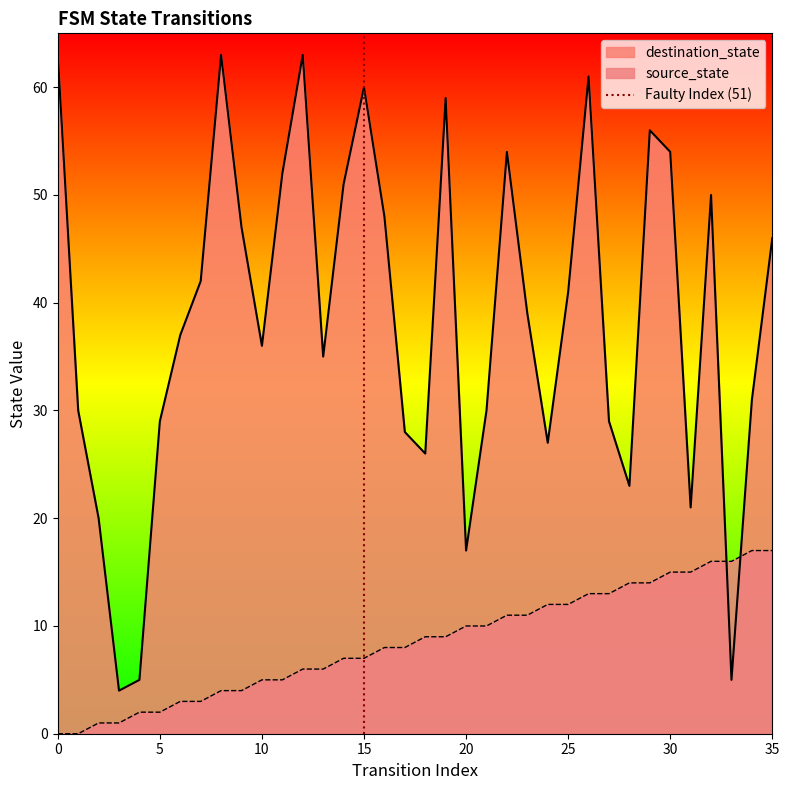

The destination_state series shows 46 at 35. True or false?

True